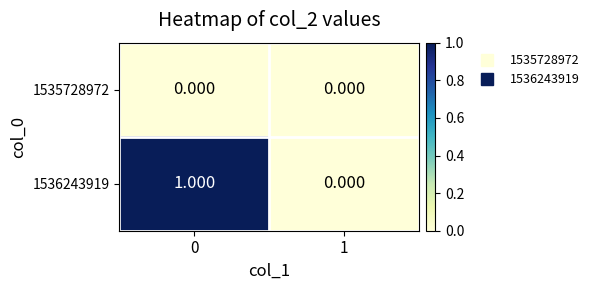

Rank the series by their maximum value, from lowest to highest.

1535728972, 1536243919